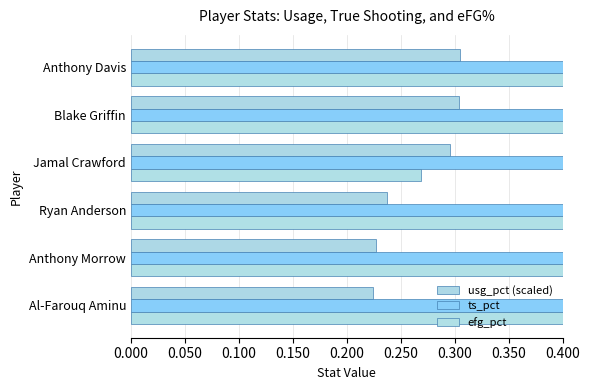

What is the sum of all ts_pct values?

3.2